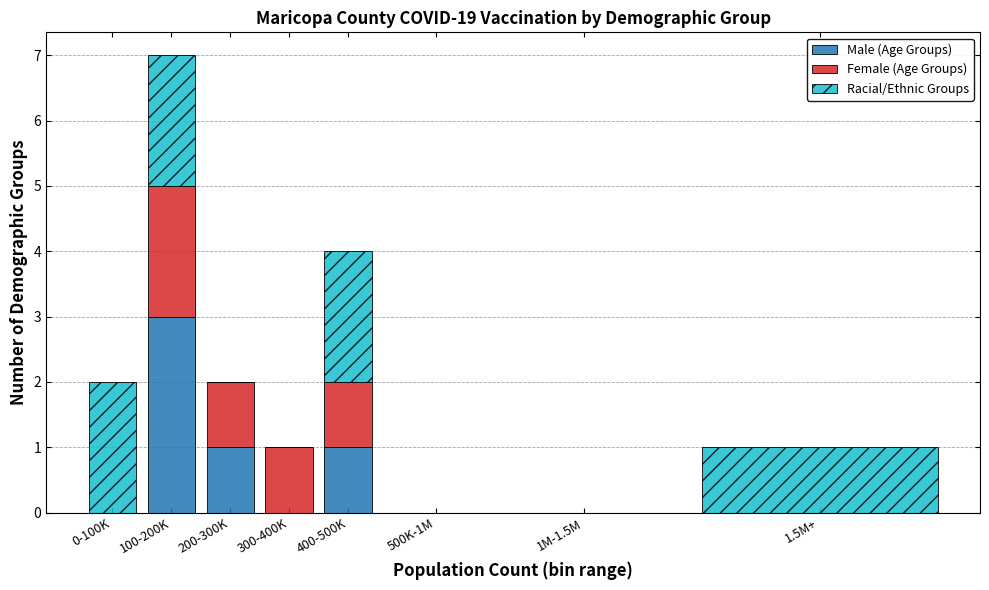

Reading right to left, what are the values for Male (Age Groups)?

1.5M+=0	1M-1.5M=0	500K-1M=0	400-500K=1	300-400K=0	200-300K=1	100-200K=3	0-100K=0